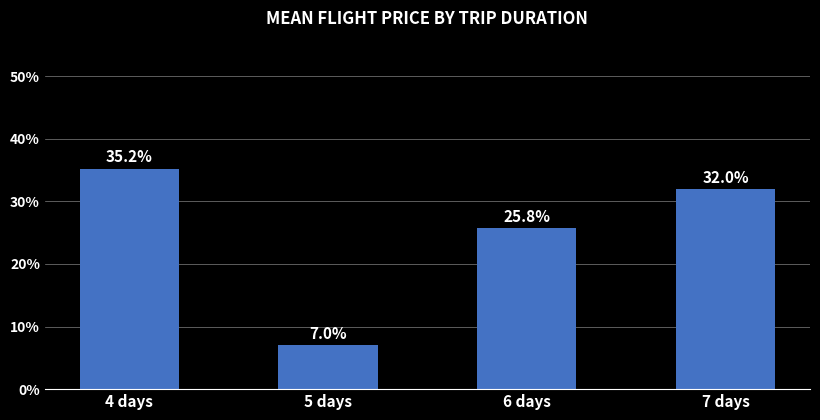

How many data points does each series have?

4